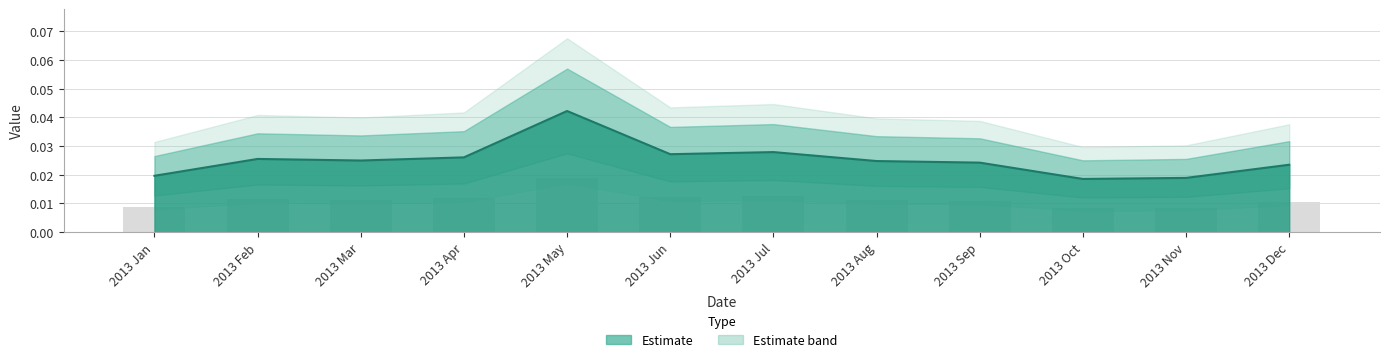

Is it true that the value at 2013 Mar is 0.0?

False